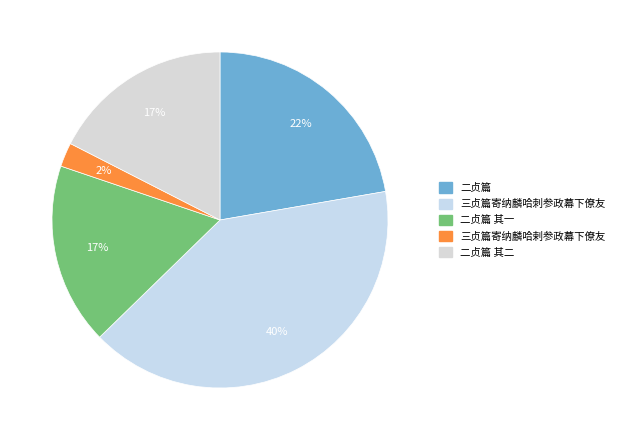

Count the number of slices in the pie.

5